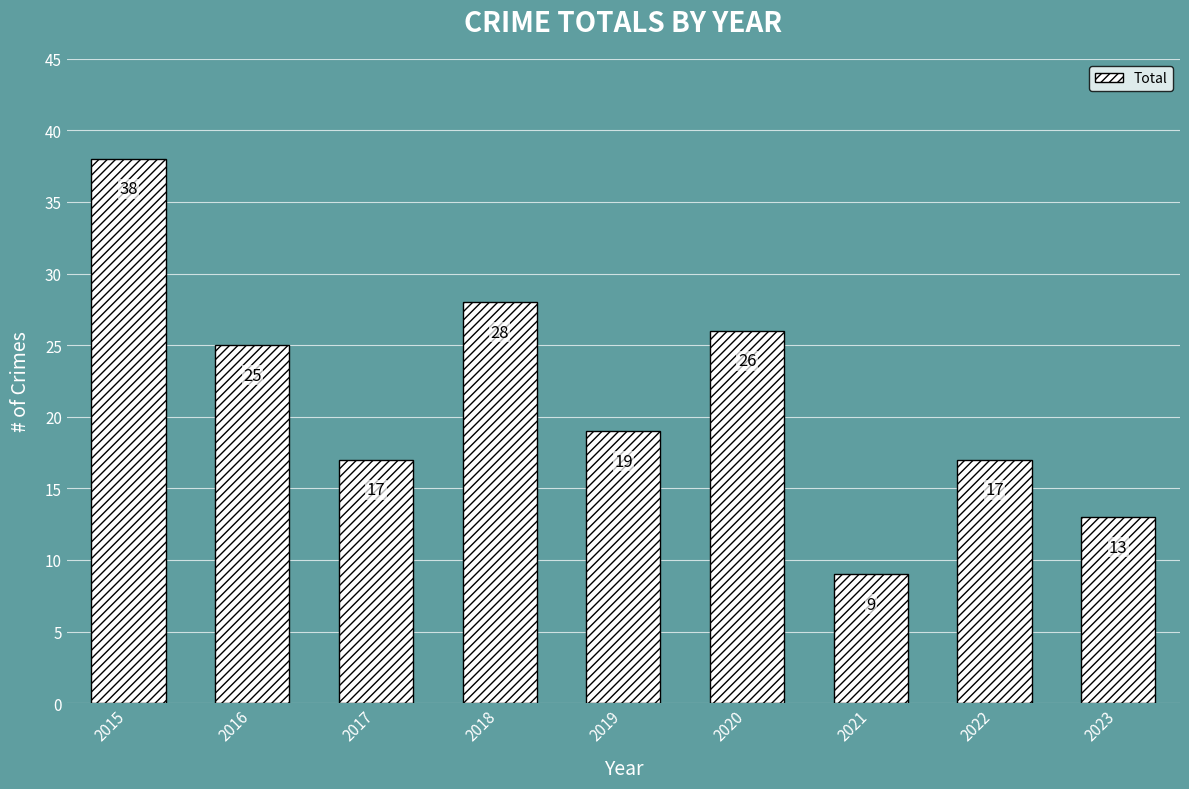

Where does the data first go above 19?

2015